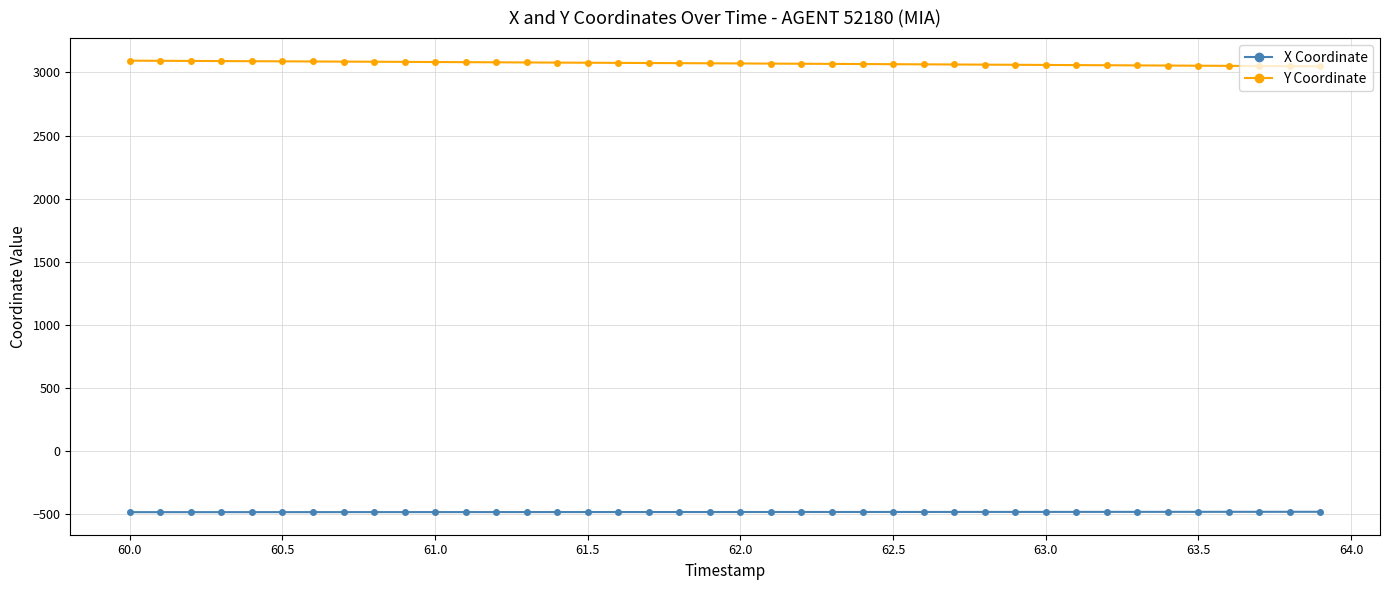

What is the average value of the X Coordinate series?

-480.4